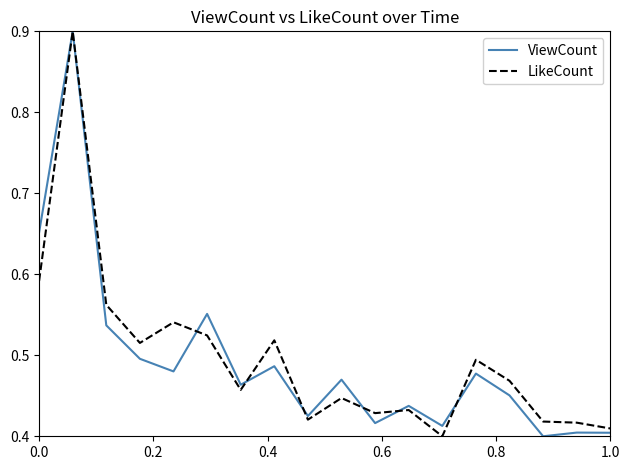

In LikeCount, how many points are lower than both neighbors (excluding endpoints)?

5